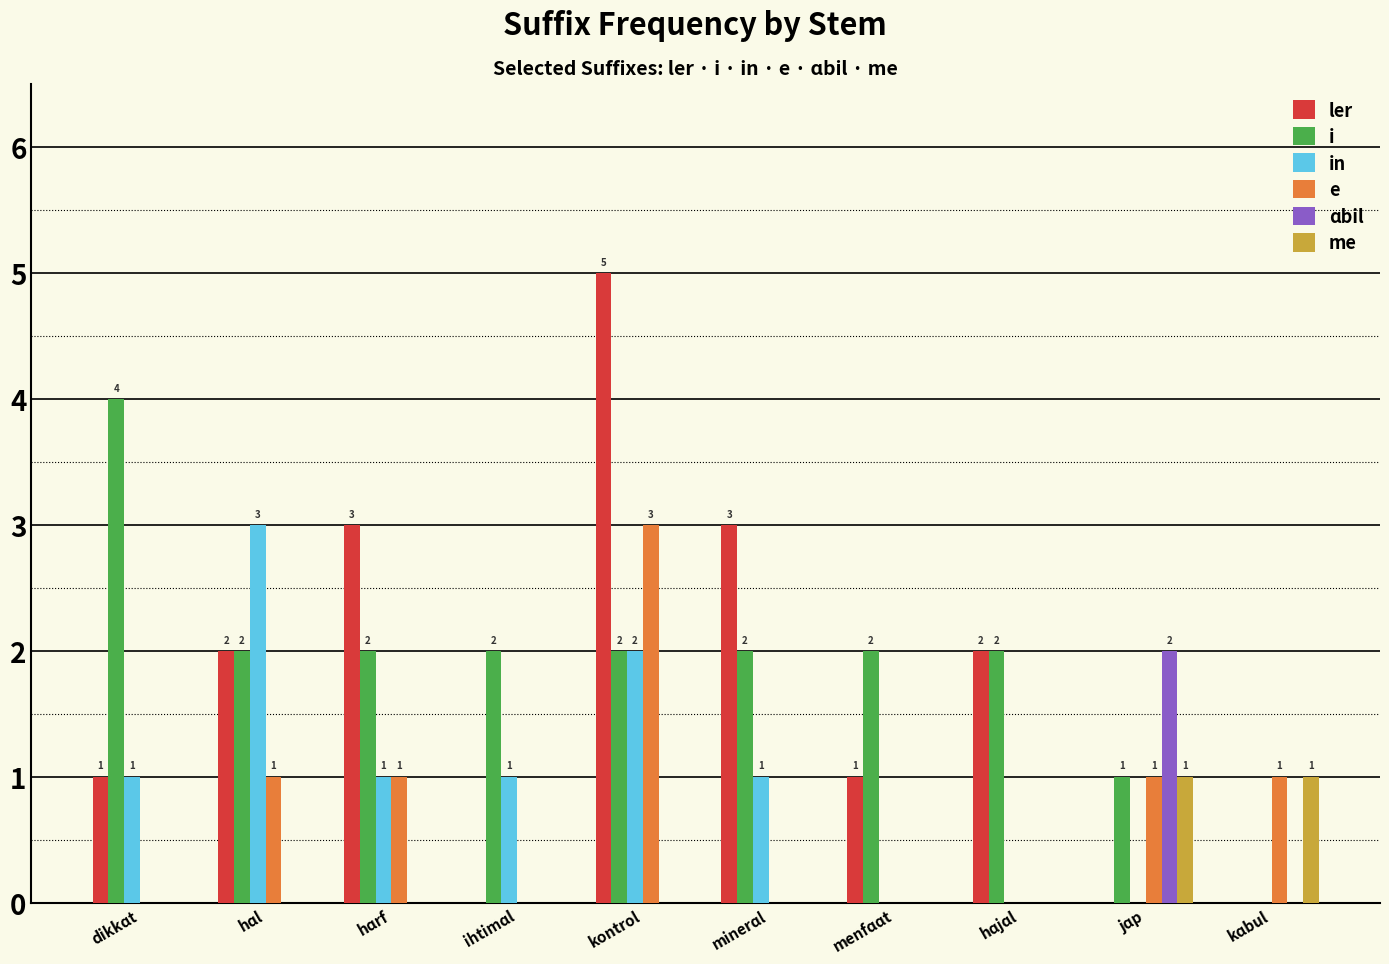

Count the ɑbil values in the range 0 to 1.

9